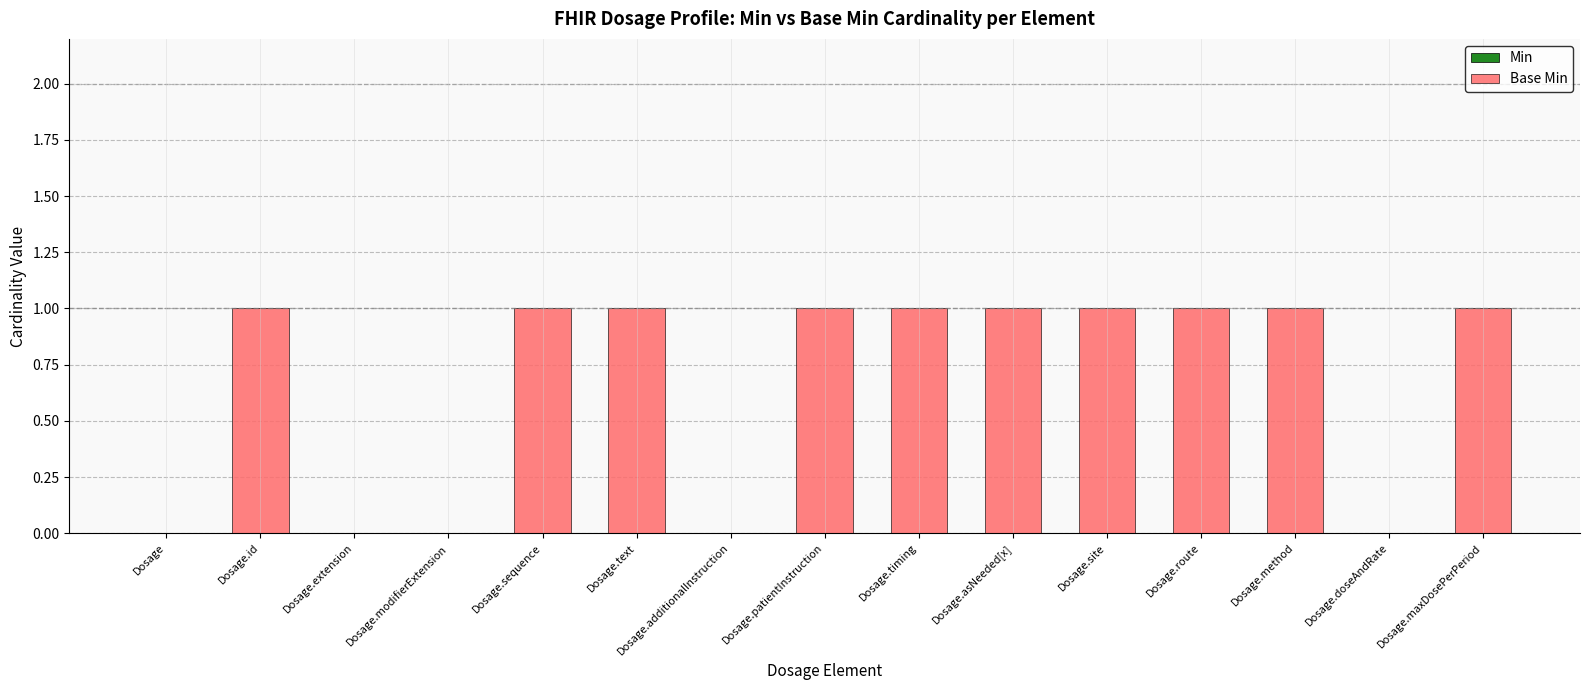

What is the ratio of the value at Dosage.maxDosePerPeriod to the value at Dosage.timing?

1.0